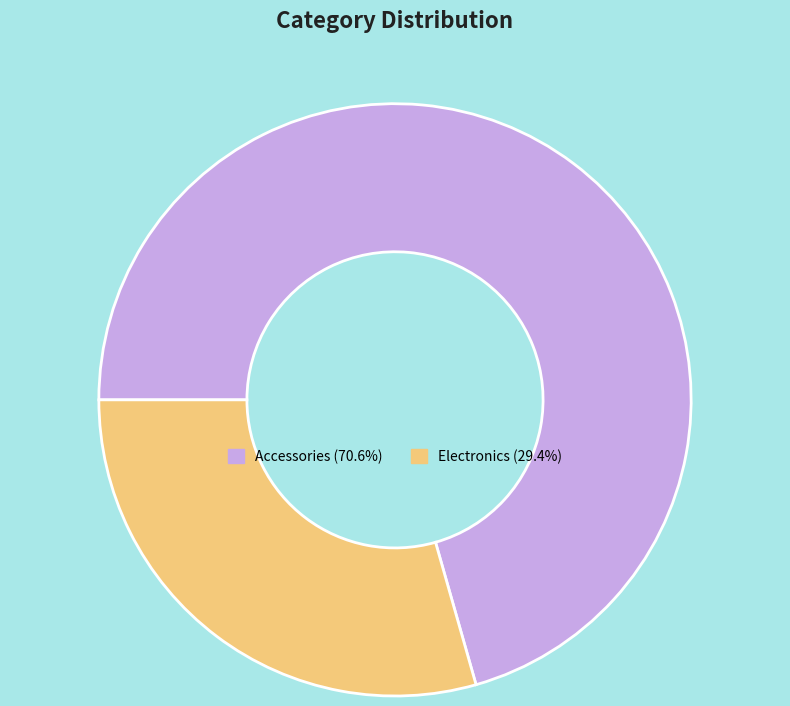

Is there any slice that represents more than half of the pie?

Yes